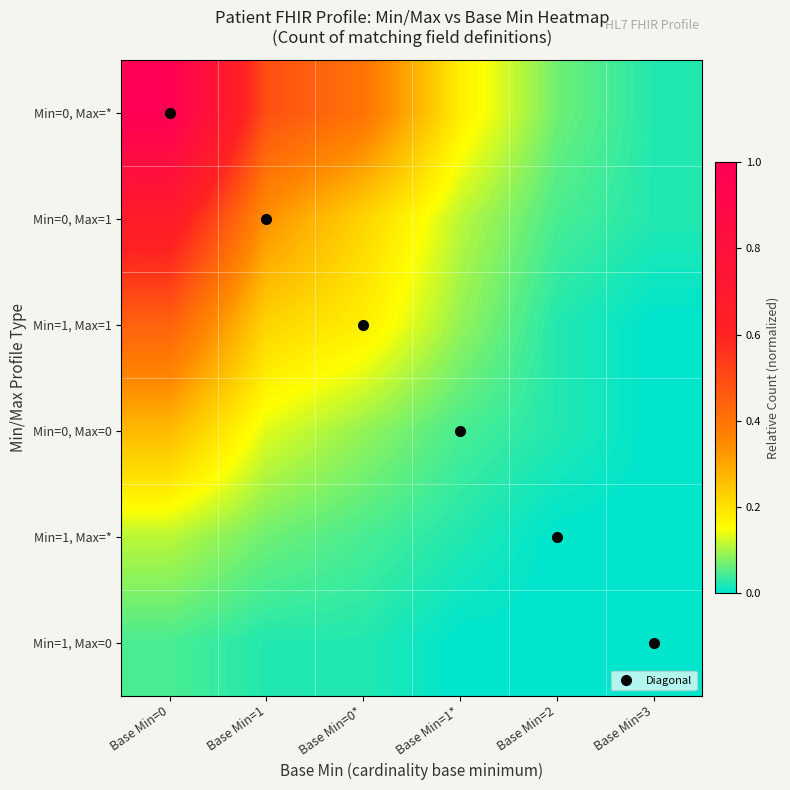

At Base Min=0, list the series in order from largest to smallest.

Min=0, Max=*, Min=0, Max=1, Min=1, Max=1, Min=0, Max=0, Min=1, Max=*, Min=1, Max=0